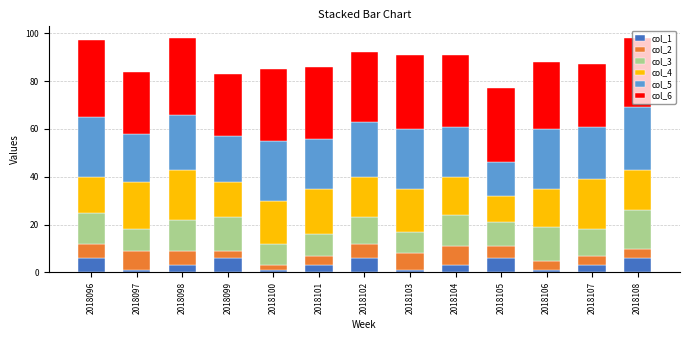

What is the highest value of the col_1 series?

6